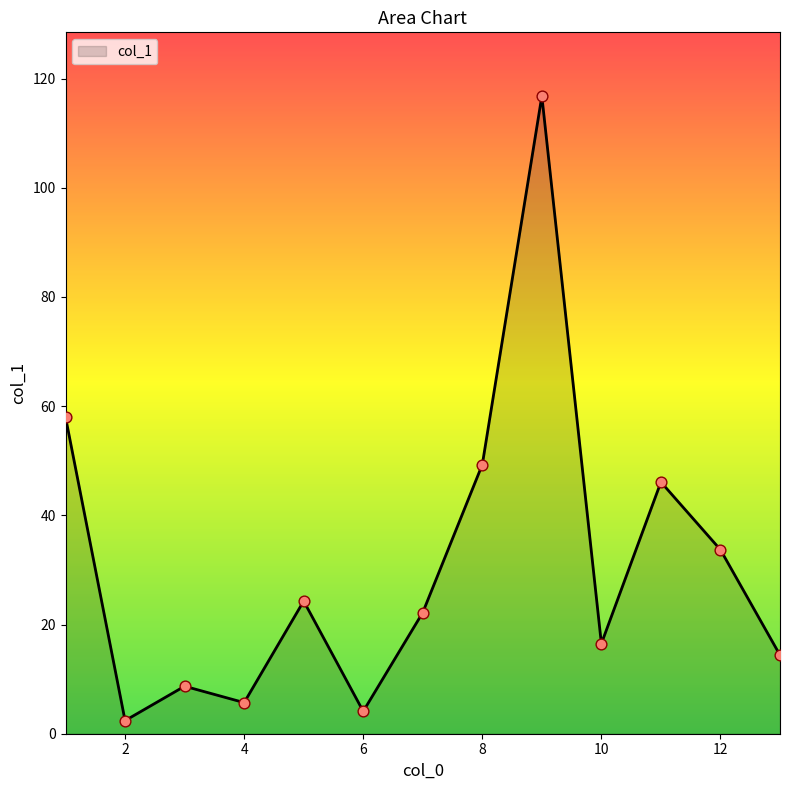

What is the difference between the maximum and minimum values?

114.4